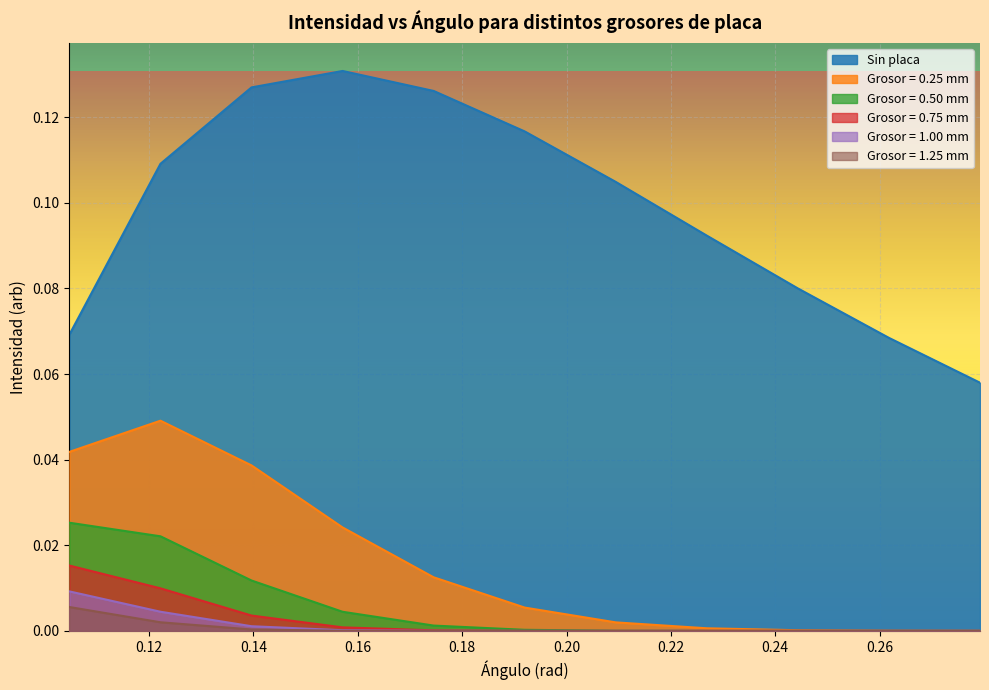

What is the label of the 8th point from the right?

0.15707963267948966